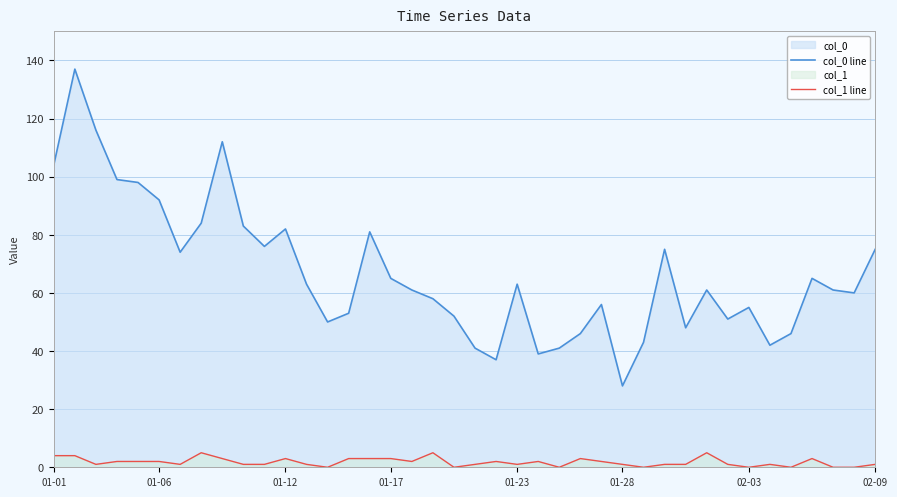

True or false: col_1 line and col_0 line cross at least once.

False